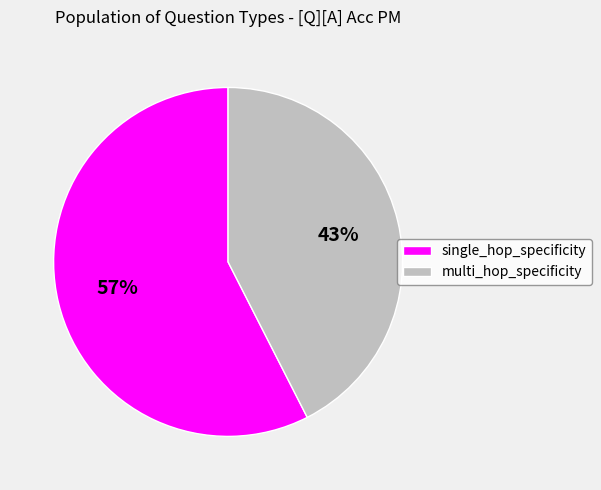

Rank the categories by value from highest to lowest.

single_hop_specificity, multi_hop_specificity